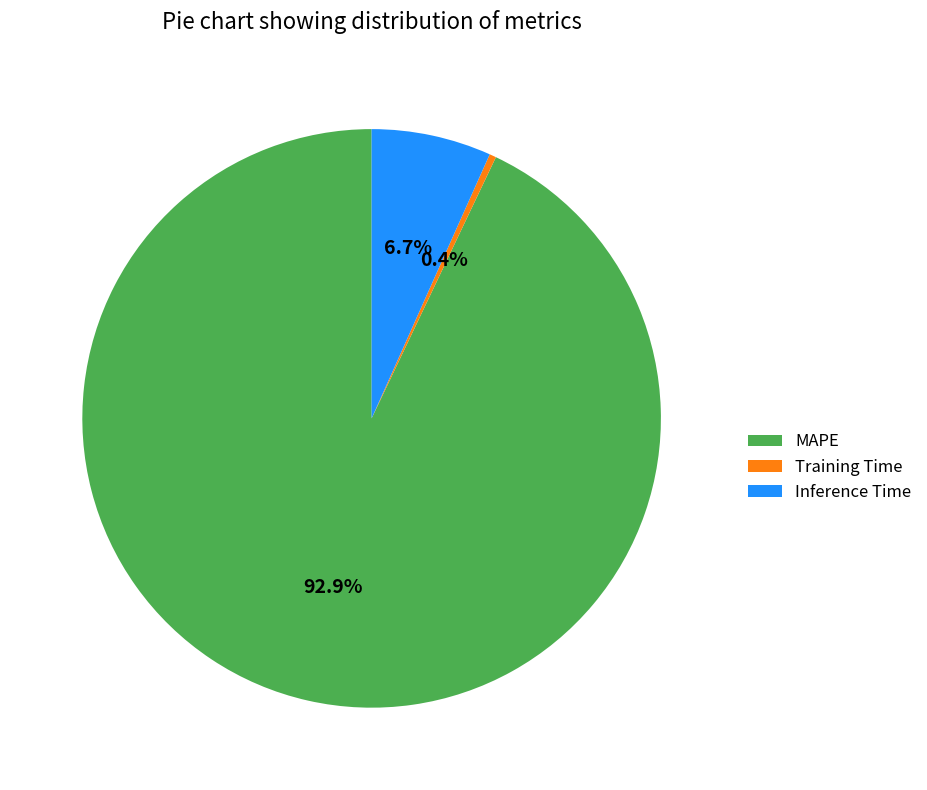

What is the smallest slice in the pie chart?

Training Time